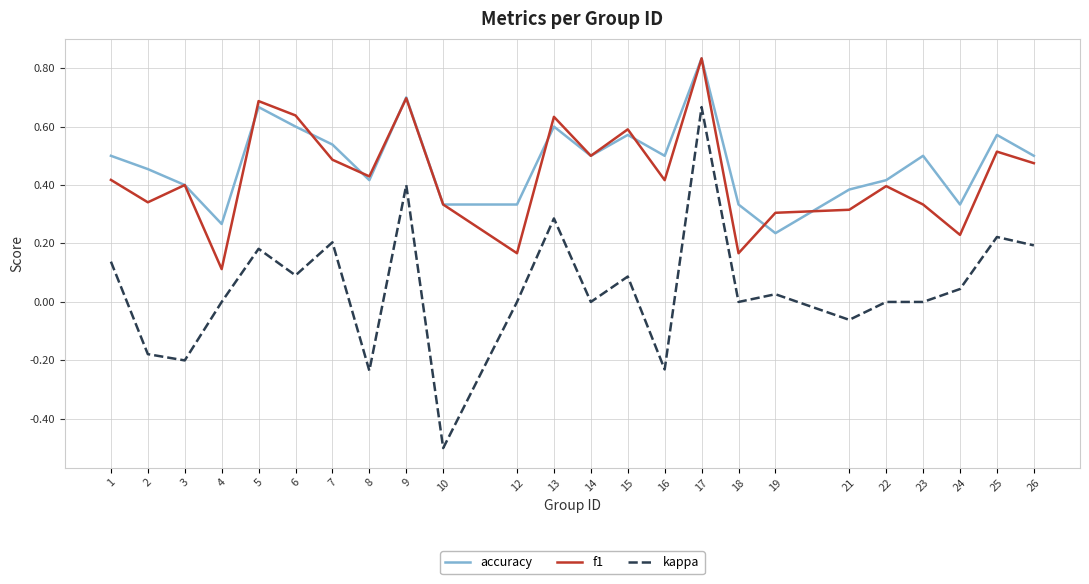

True or false: f1 and kappa intersect in this chart.

False